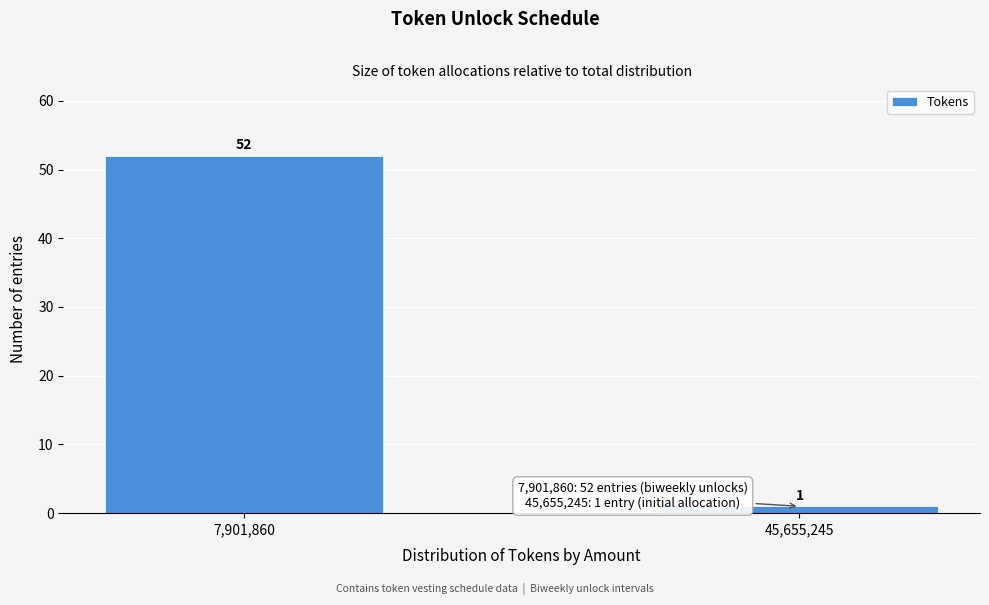

Reading left to right, what are all the values shown in this chart?

52	1